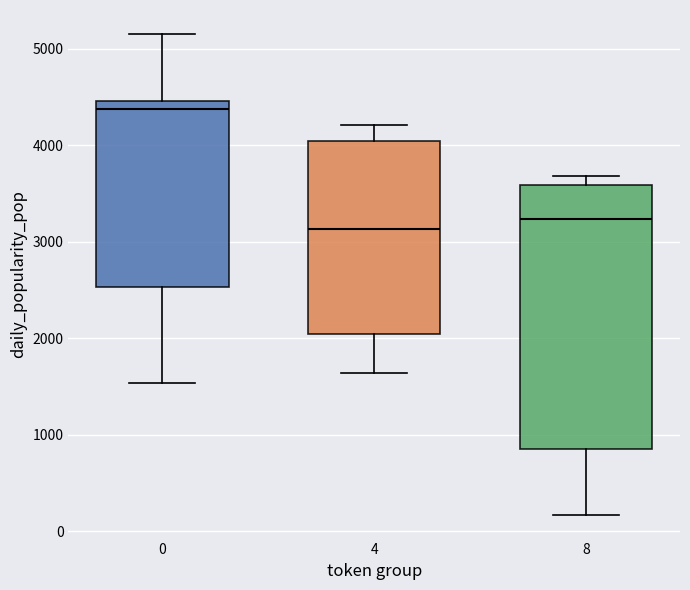

Which box is the tallest, from its lower edge to its upper edge?

8